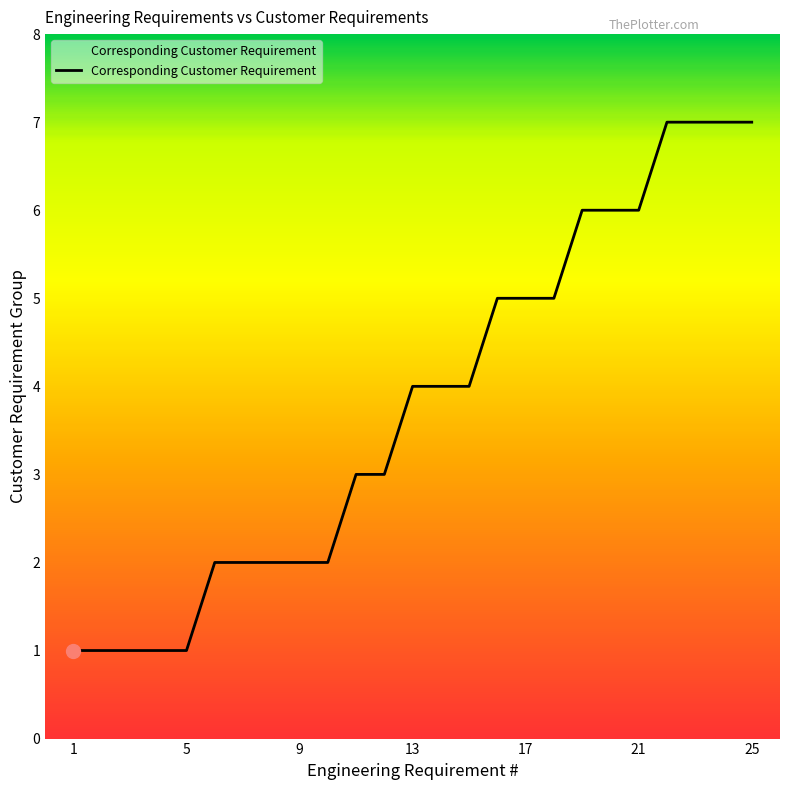

What is the maximum value shown in the chart?

7